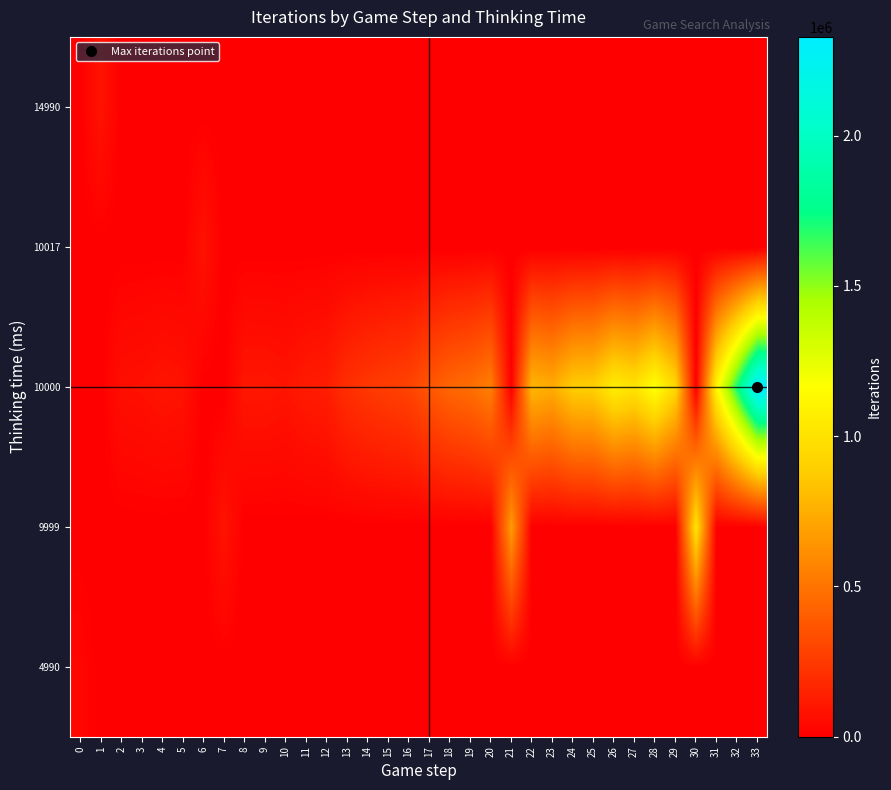

Between 18 and 8, which is larger?

18